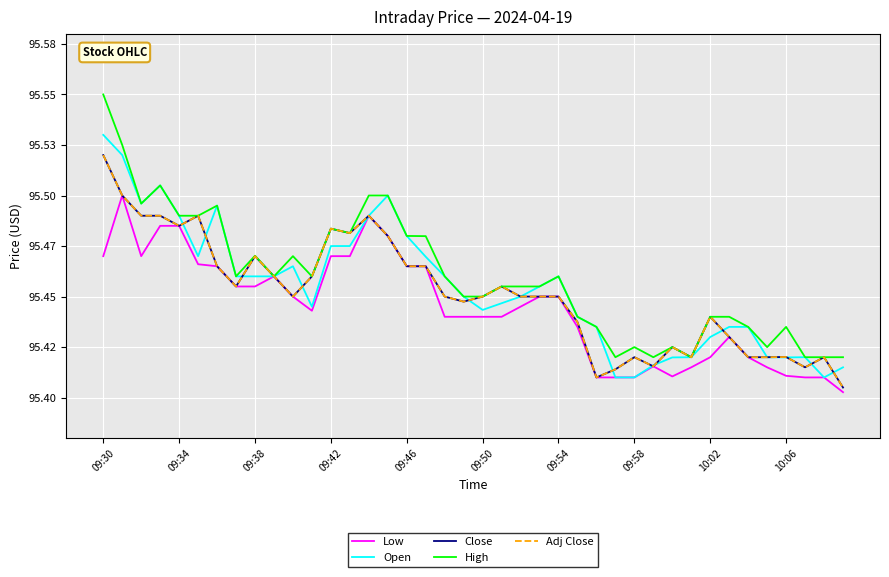

Does the chart have visible grid lines?

Yes